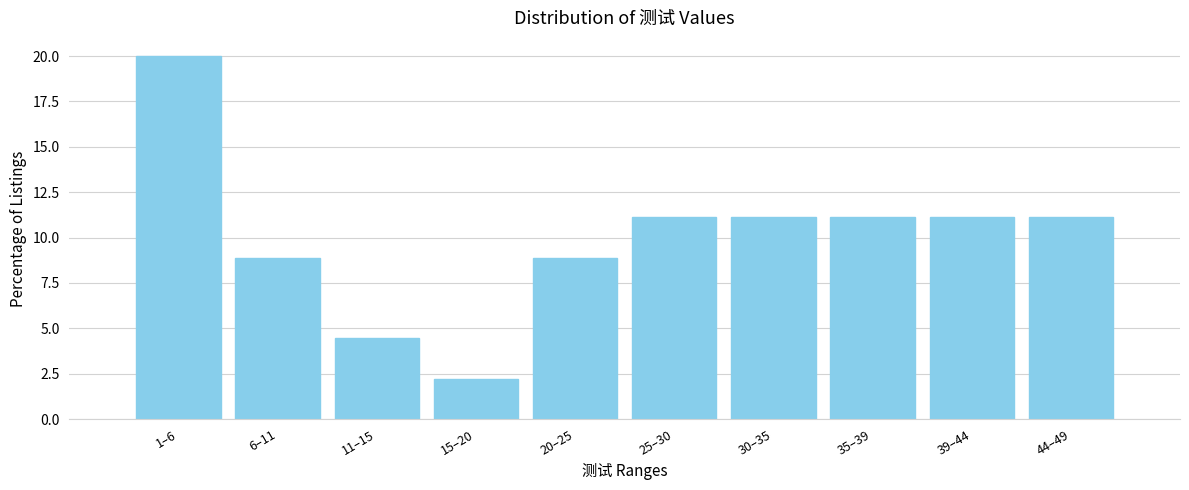

Reading left to right, extract all data points from this chart.

20.0	8.9	4.4	2.2	8.9	11.1	11.1	11.1	11.1	11.1